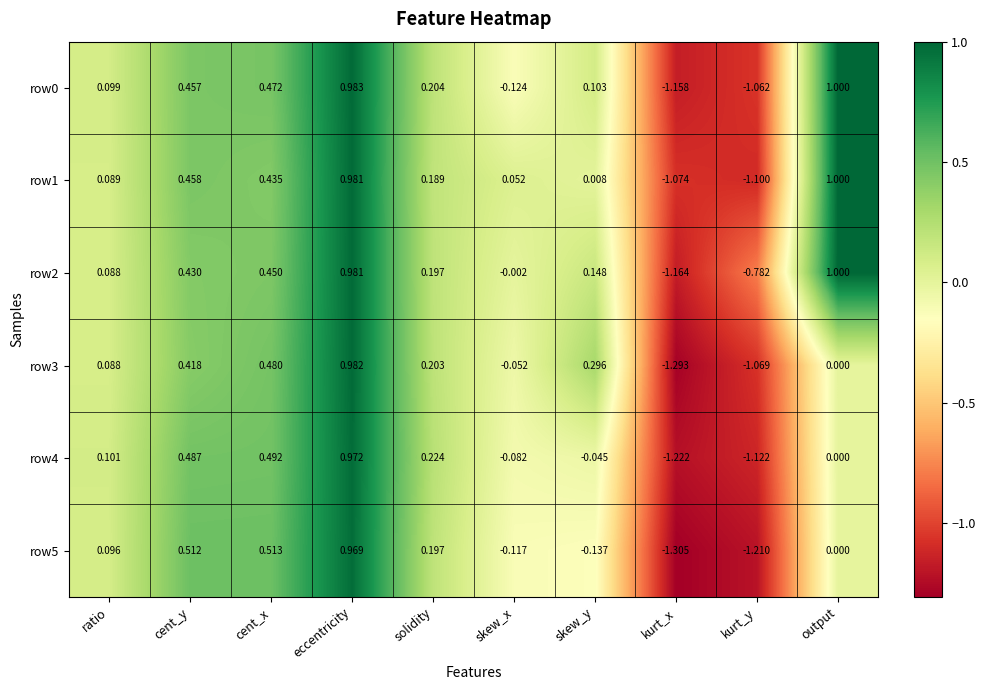

List the labels in order of row5 value, smallest first.

kurt_x, kurt_y, skew_y, skew_x, output, ratio, solidity, cent_y, cent_x, eccentricity